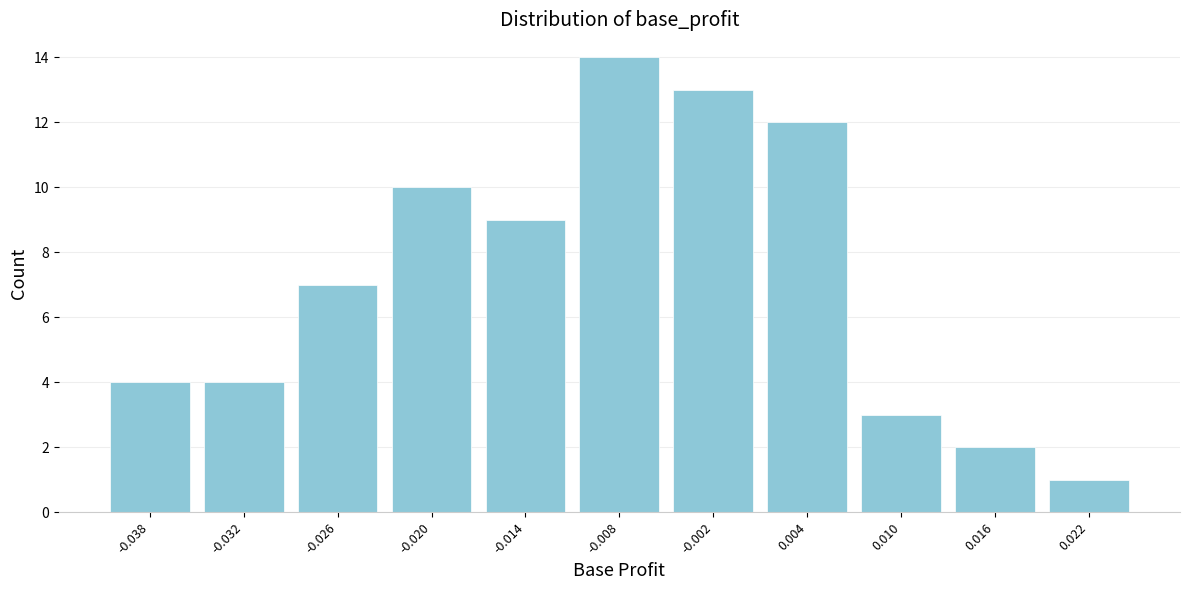

Reading left to right, list all the values displayed in this chart.

4	4	7	10	9	14	13	12	3	2	1